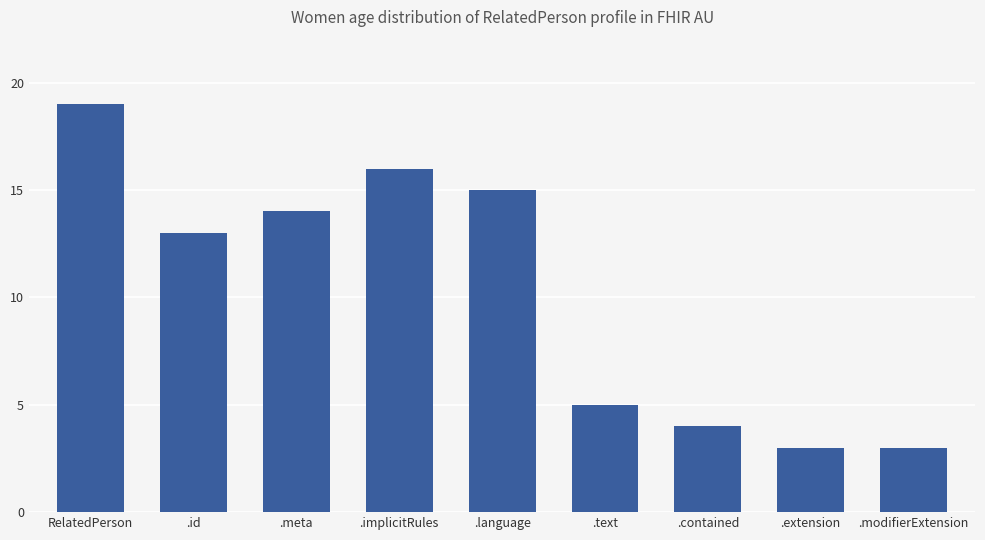

How many distinct data groups are displayed?

1